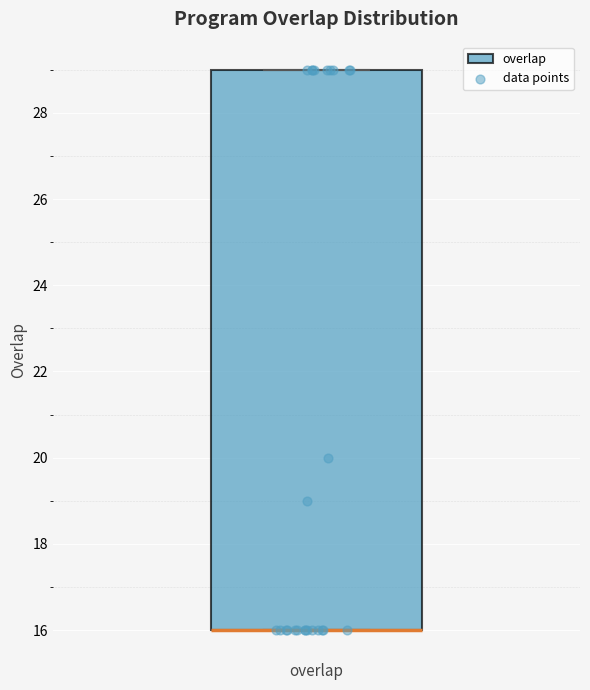

Transcribe this box plot: give where the median line is, the range the box spans, and where the two whiskers end, as read against the y-axis. The values are not printed on the chart, so give them approximately, as read against the axis.

median 16 (drawn on the box's lower edge), box 16 to 29, whiskers 16 to 29